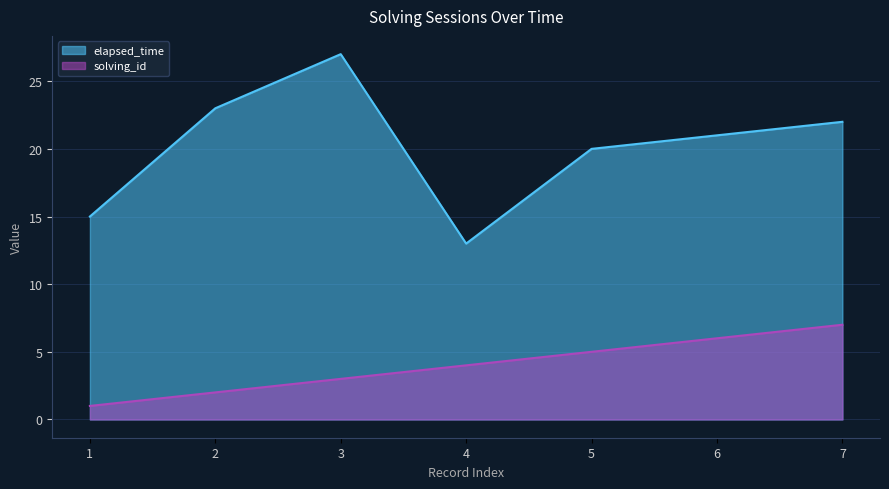

Reading left to right, extract all data points from this chart.

solving_id: 1=1	2=2	3=3	4=4	5=5	6=6	7=7
elapsed_time: 1=15	2=23	3=27	4=13	5=20	6=21	7=22